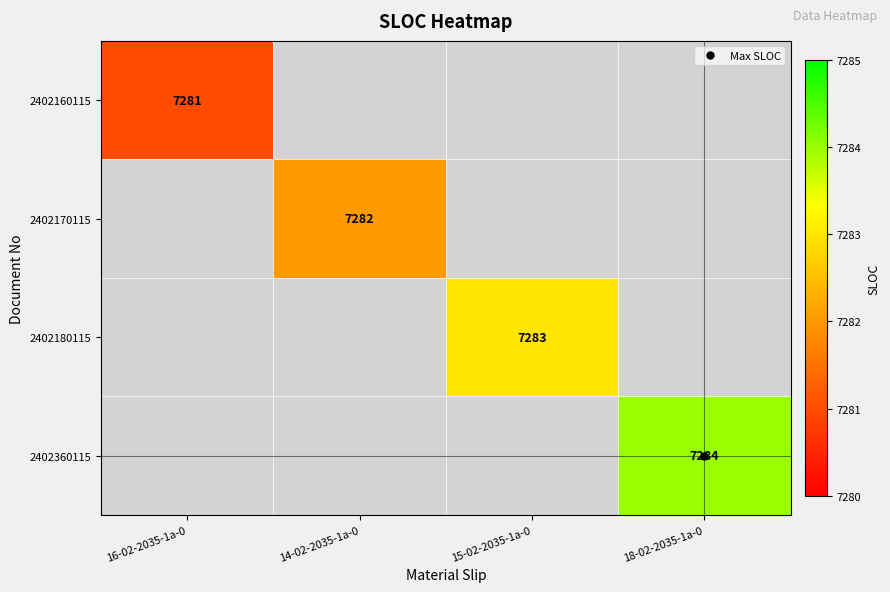

Which has a higher value, 14-02-2035-1a-0 or 18-02-2035-1a-0?

18-02-2035-1a-0